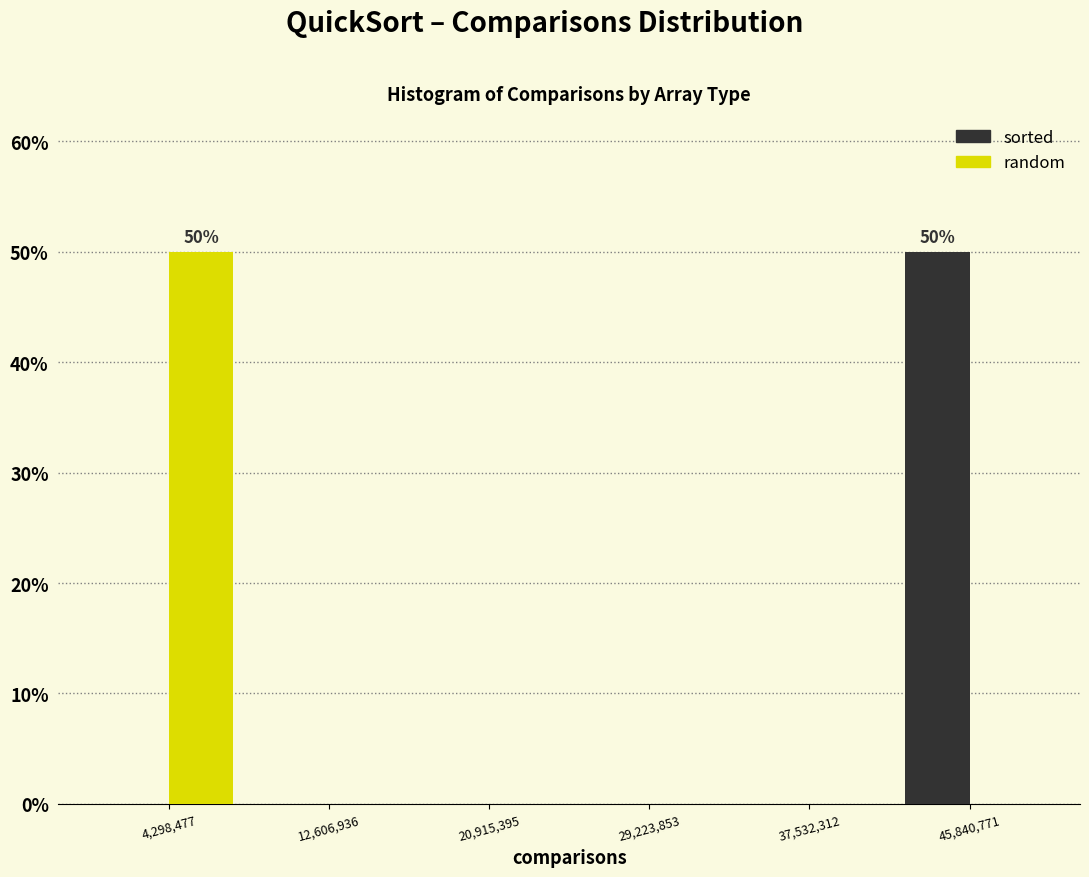

In the random series, which range on the x-axis has the tallest bar?

0 to 8000000